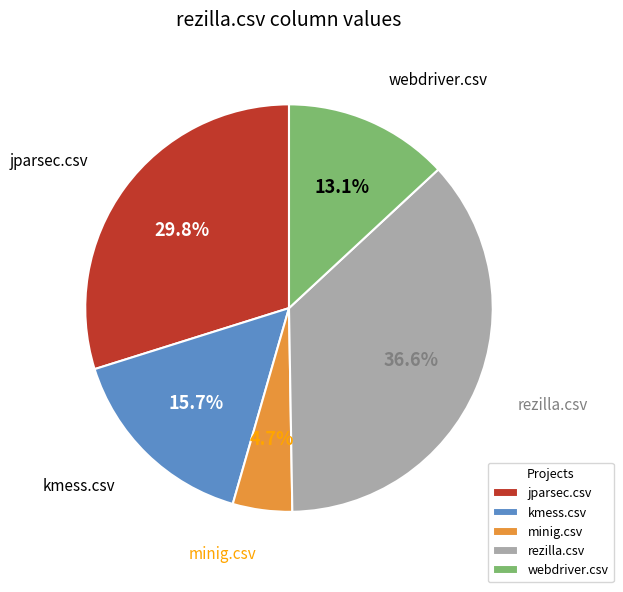

True or false: kmess.csv accounts for 30% of the total.

False